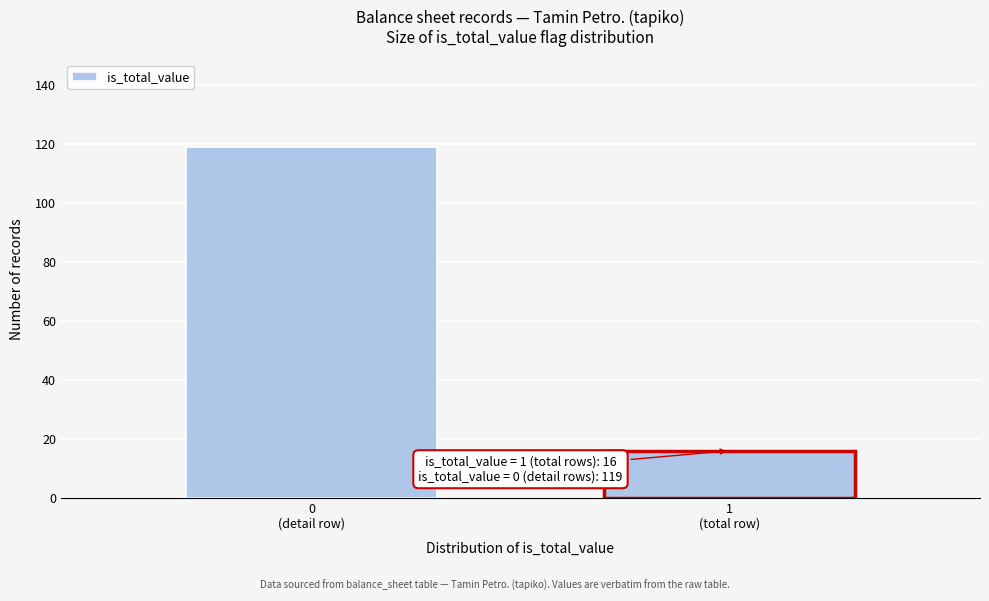

Reading left to right, what are all the values shown in this chart?

119	16